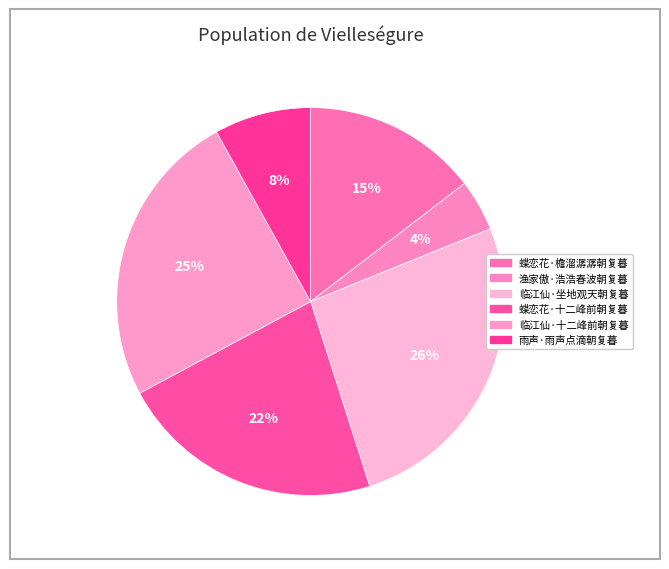

Is it true that 蝶恋花·十二峰前朝复暮 is 12% of the pie?

False